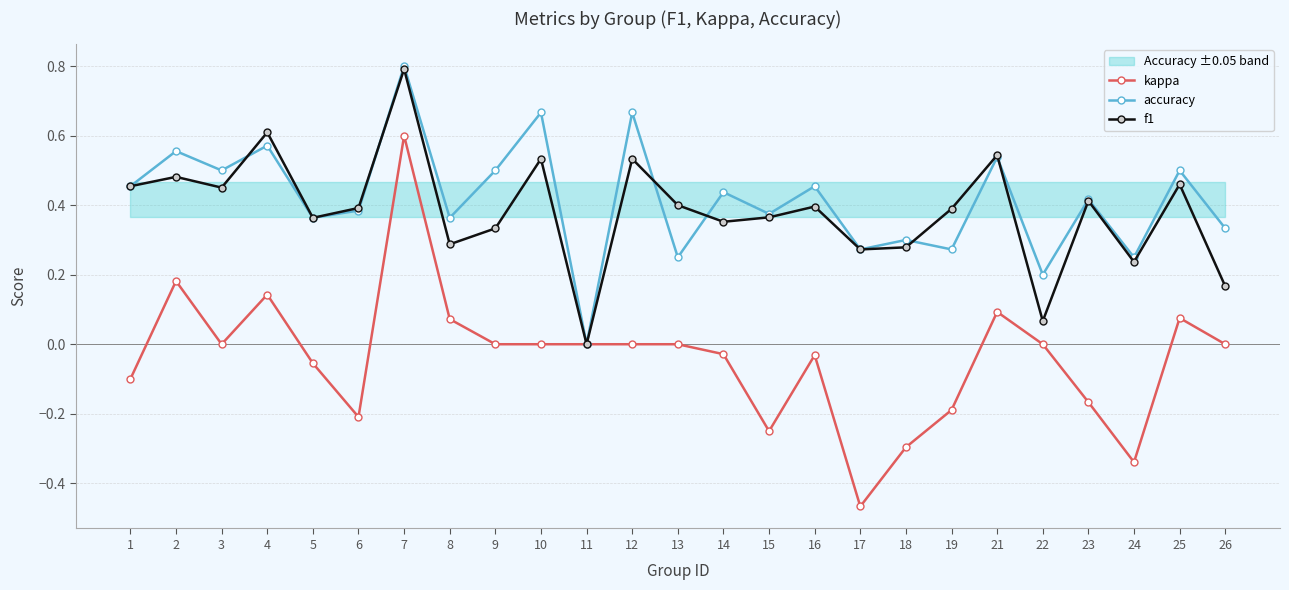

Is the value of kappa at 23 greater than the value of f1 at 13?

No